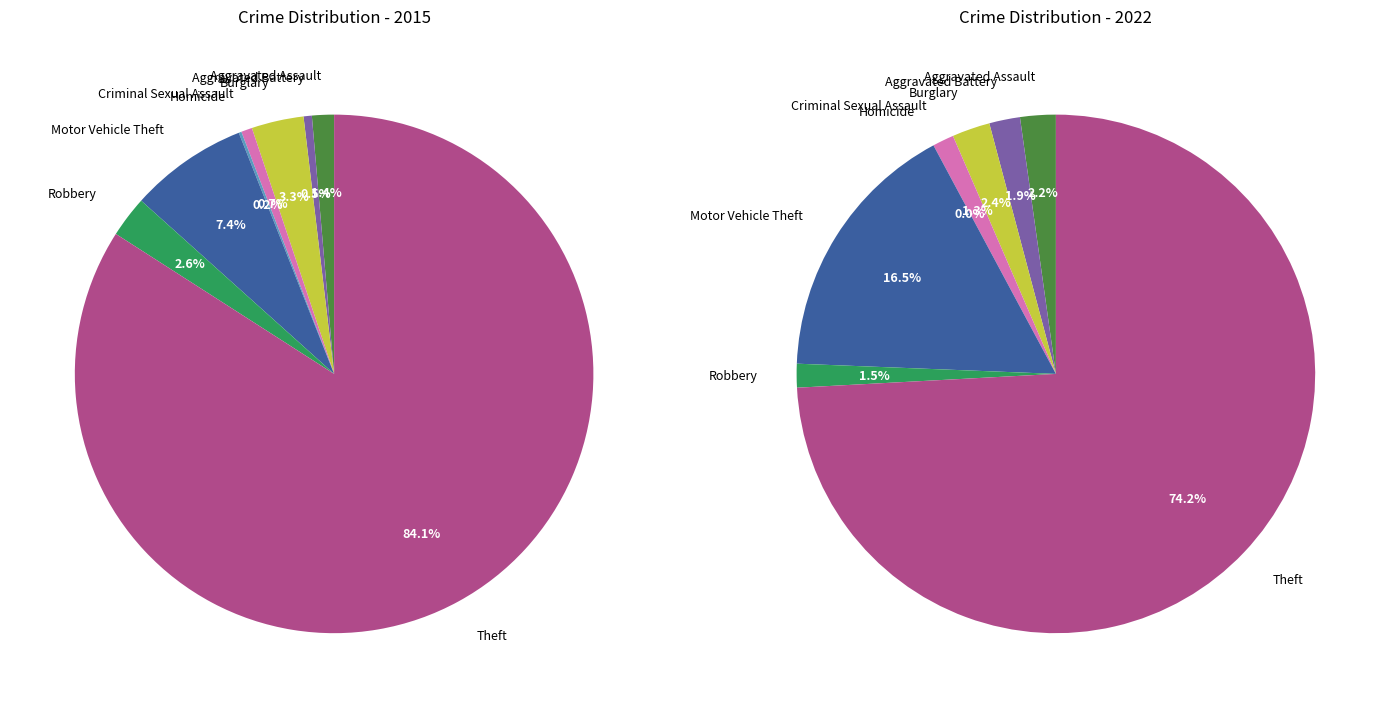

What percentage is NOT represented by Aggravated Assault?

98.6%